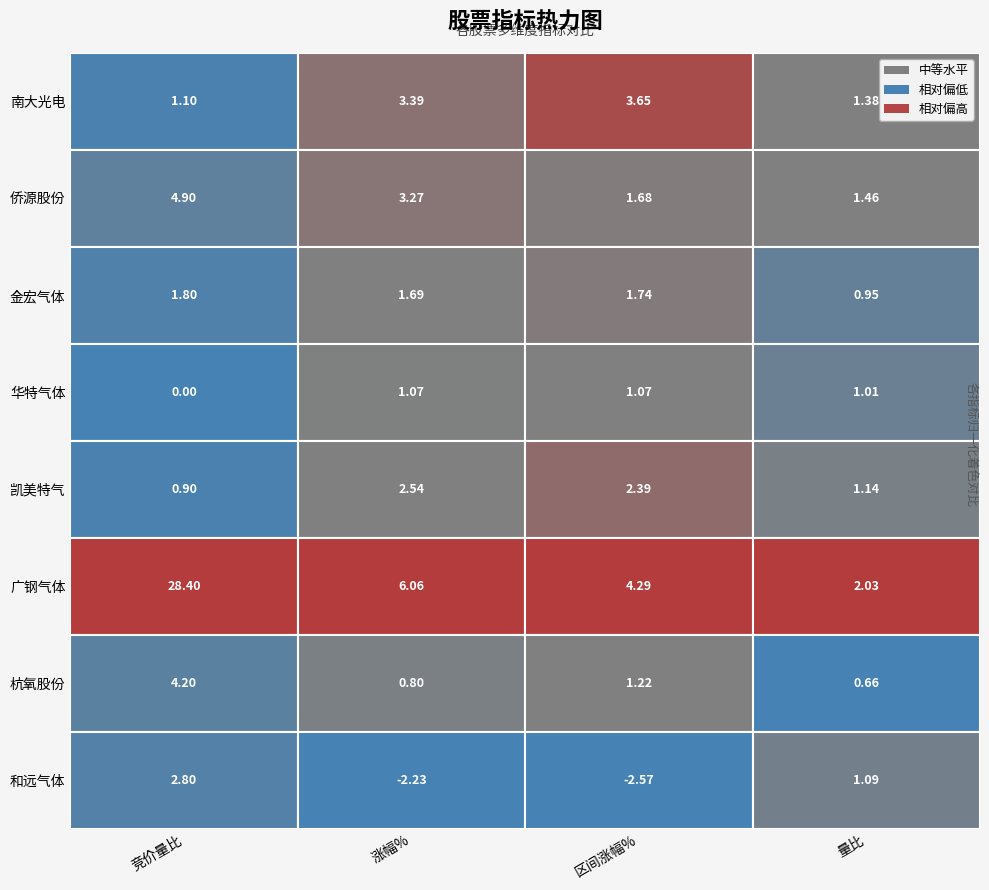

Rank the series at 侨源股份 from highest to lowest value.

广钢气体, 南大光电, 侨源股份, 凯美特气, 金宏气体, 华特气体, 杭氧股份, 和远气体